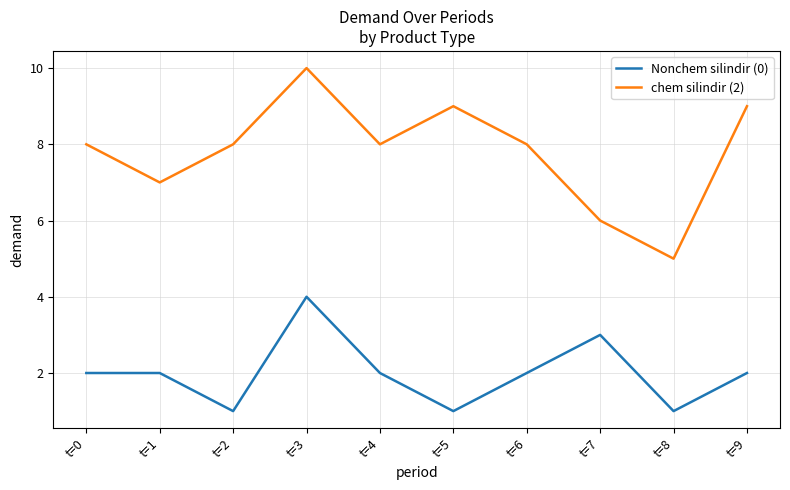

Rank the series by their average value, from lowest to highest.

Nonchem silindir (0), chem silindir (2)